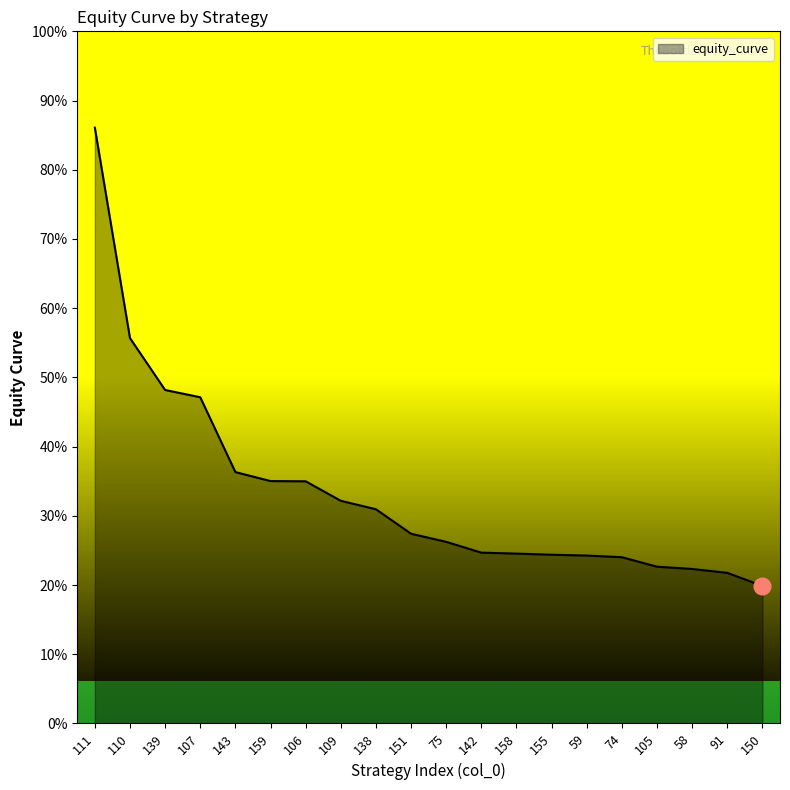

What position from the right is 58?

3